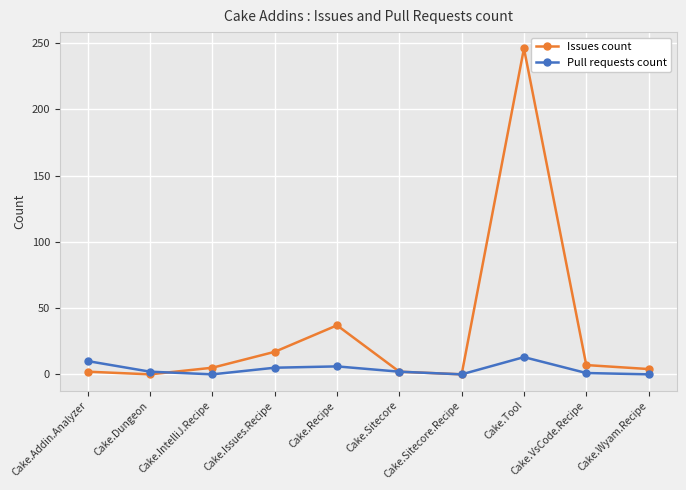

List the series in order of their peak value, highest first.

Issues count, Pull requests count